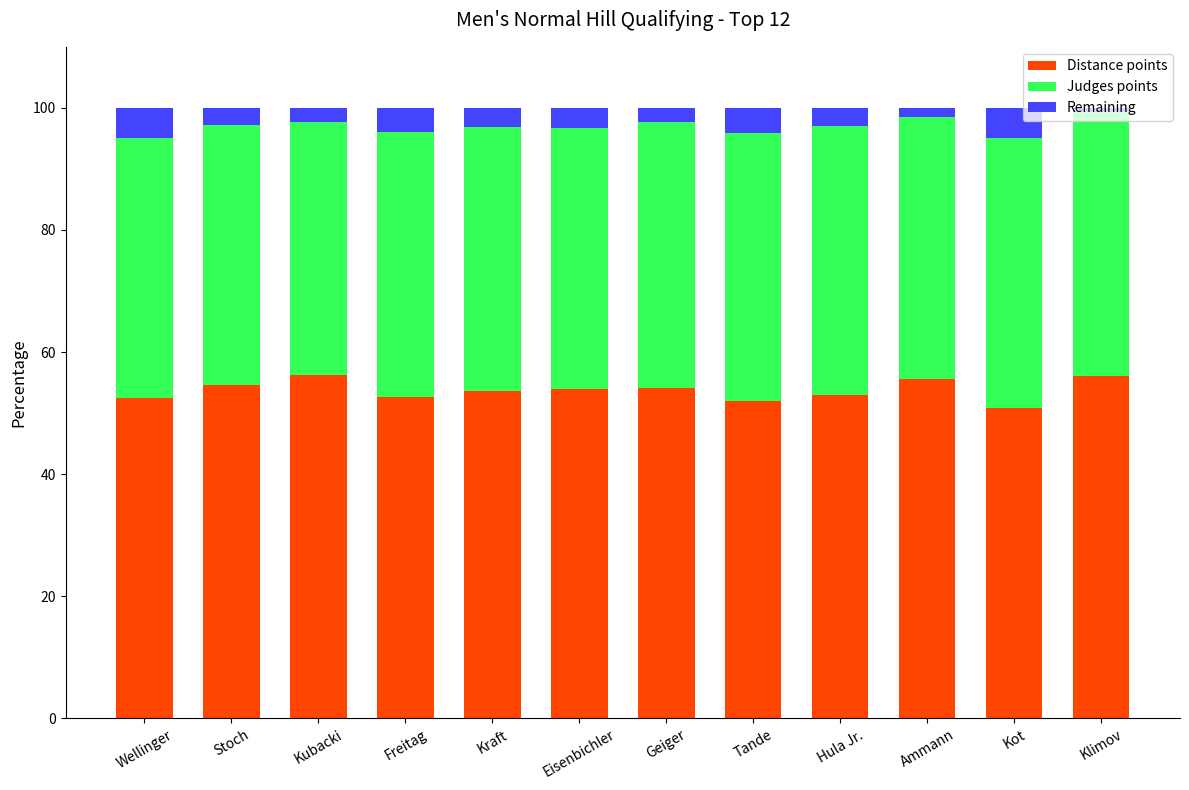

Does the chart contain stacked bars?

Yes